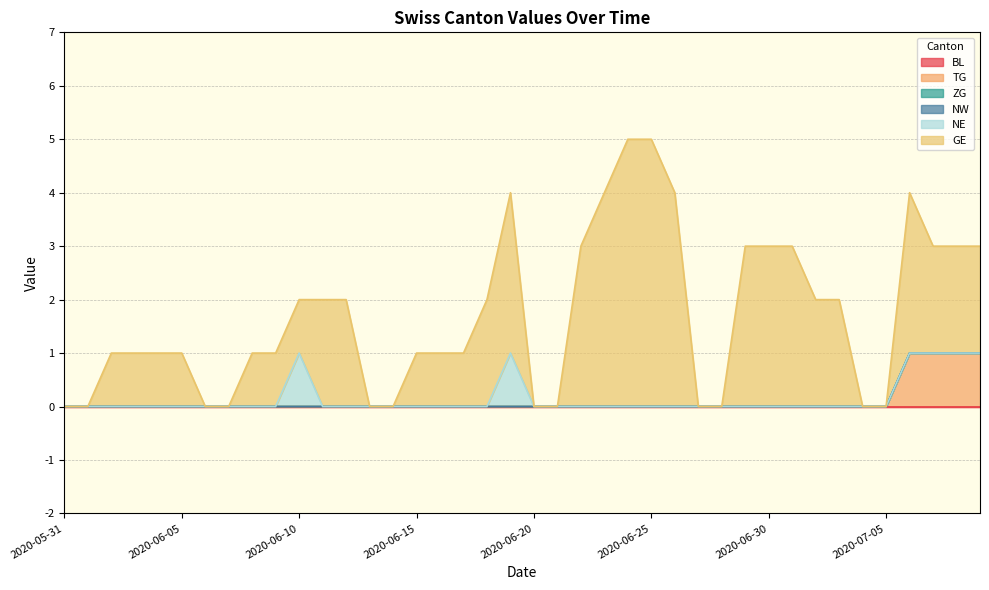

True or false: NW has more than 2 points higher than both neighbors.

False